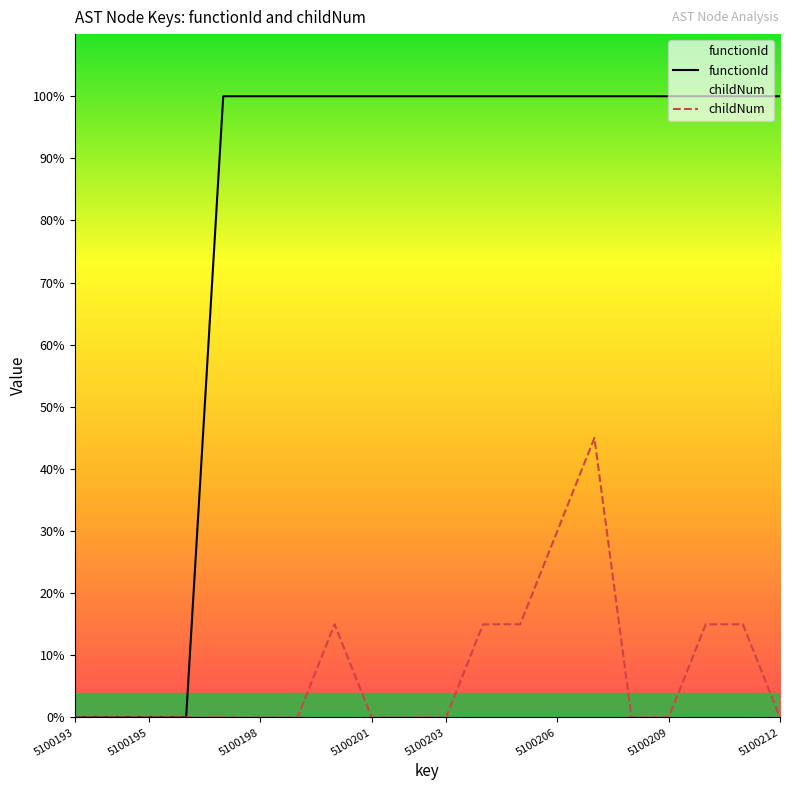

What is the difference between the maximum and minimum values in the childNum series?

45